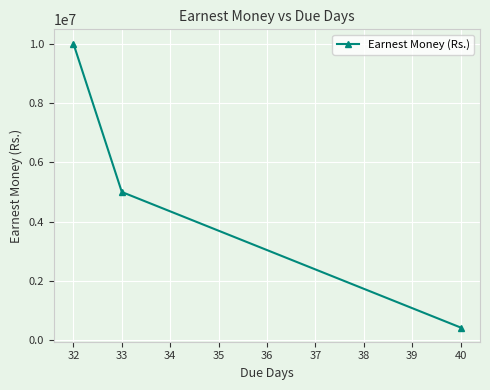

What is the difference between the maximum and minimum values?

9563900